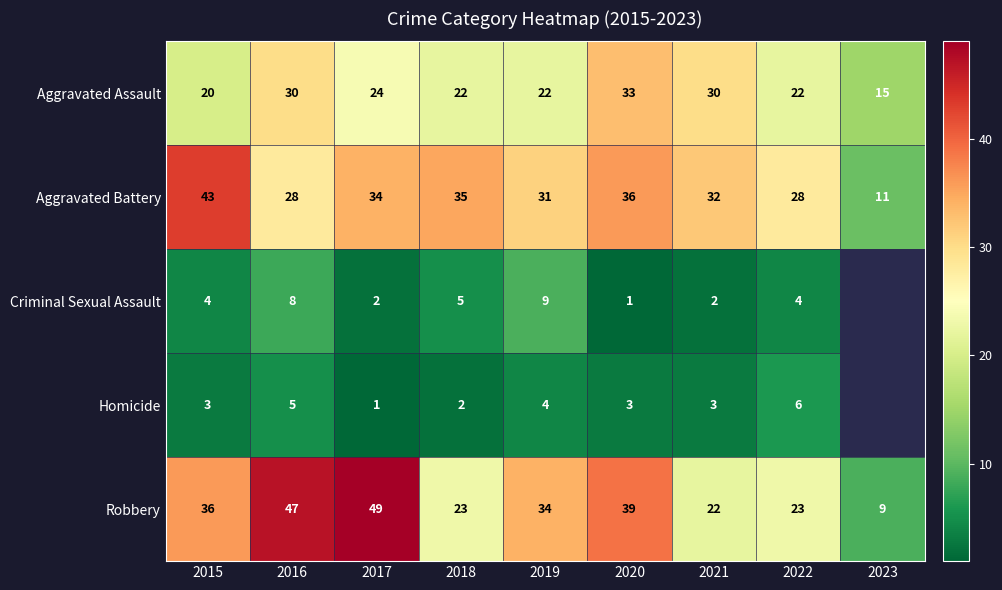

What is the difference between the second highest and second lowest values in the Aggravated Battery series?

8.0